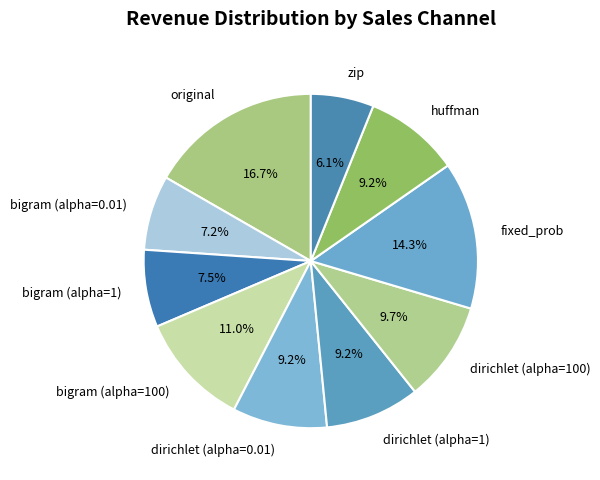

Between original and bigram (alpha=1), which is larger?

original